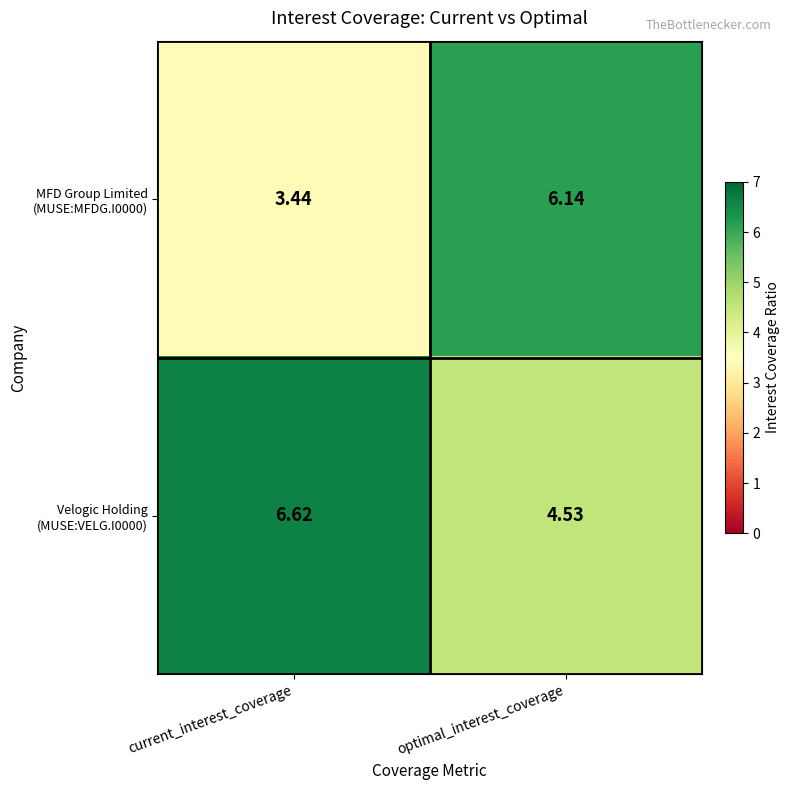

At which category does the chart reach its minimum across all series?

current_interest_coverage